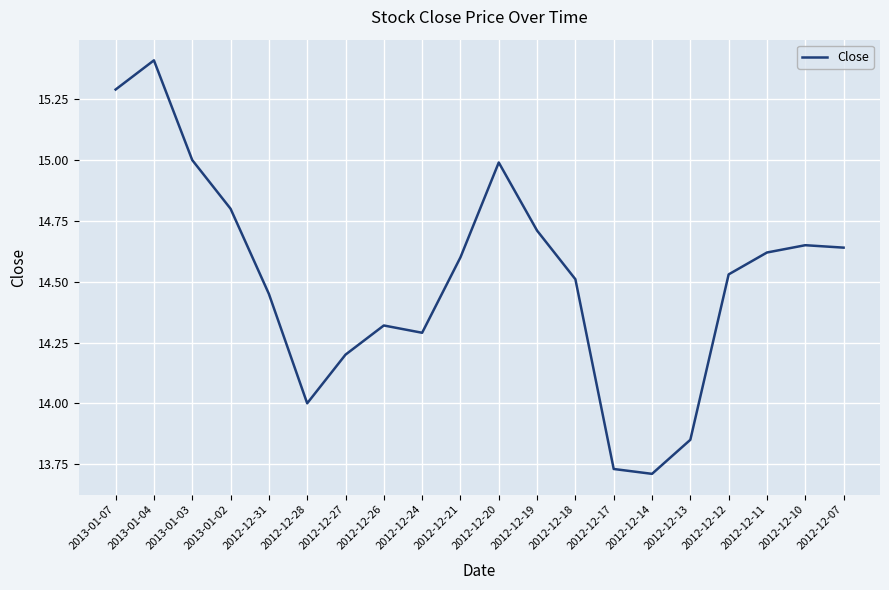

Approximately how many times larger is the value at 2013-01-04 compared to 2013-01-07?

1.0